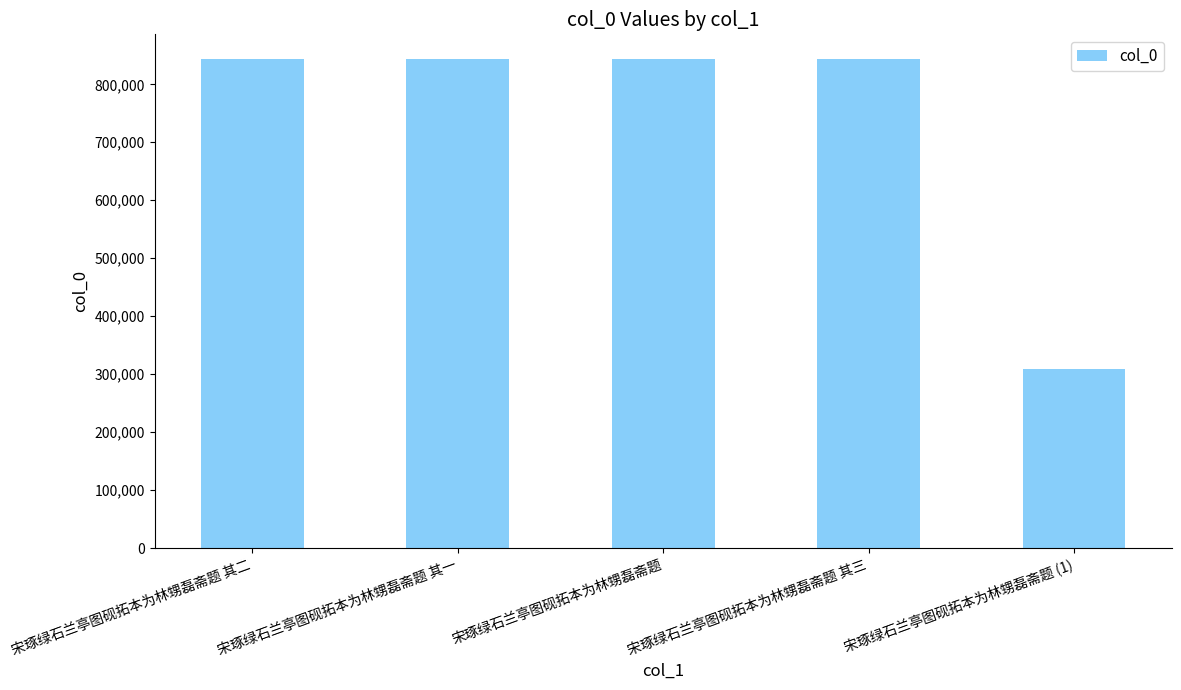

What is the smallest value displayed?

308324